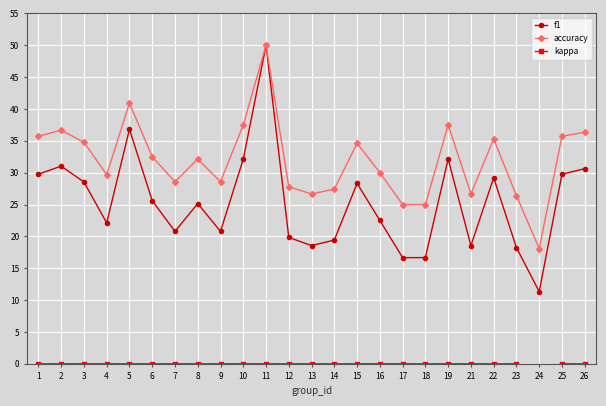

True or false: f1 and accuracy cross at least once.

False